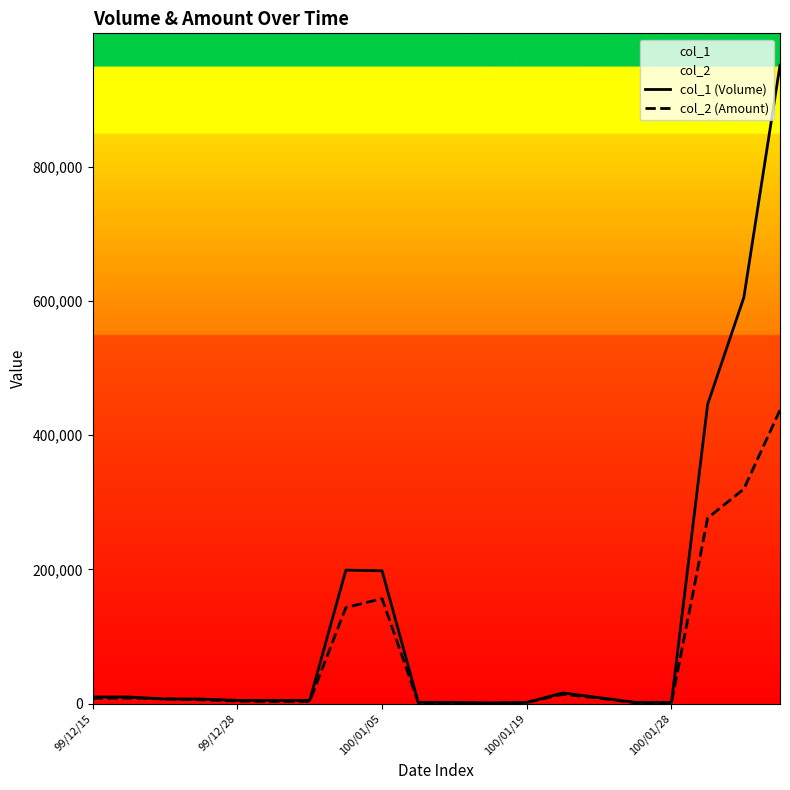

List the series in order of their peak value, highest first.

col_1 (Volume), col_2 (Amount)